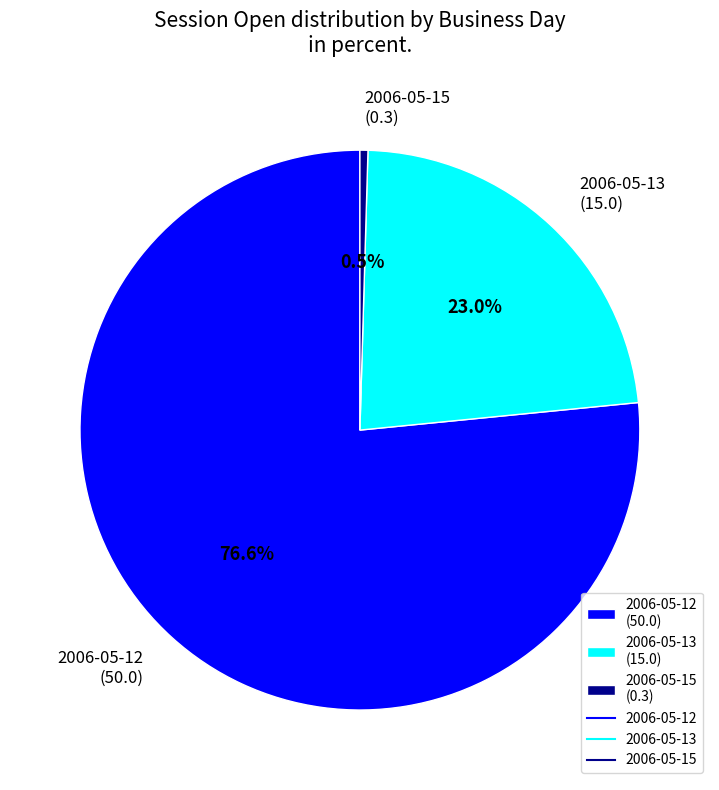

Rank the categories by value from highest to lowest.

2006-05-12 (50.0), 2006-05-13 (15.0), 2006-05-15 (0.3)